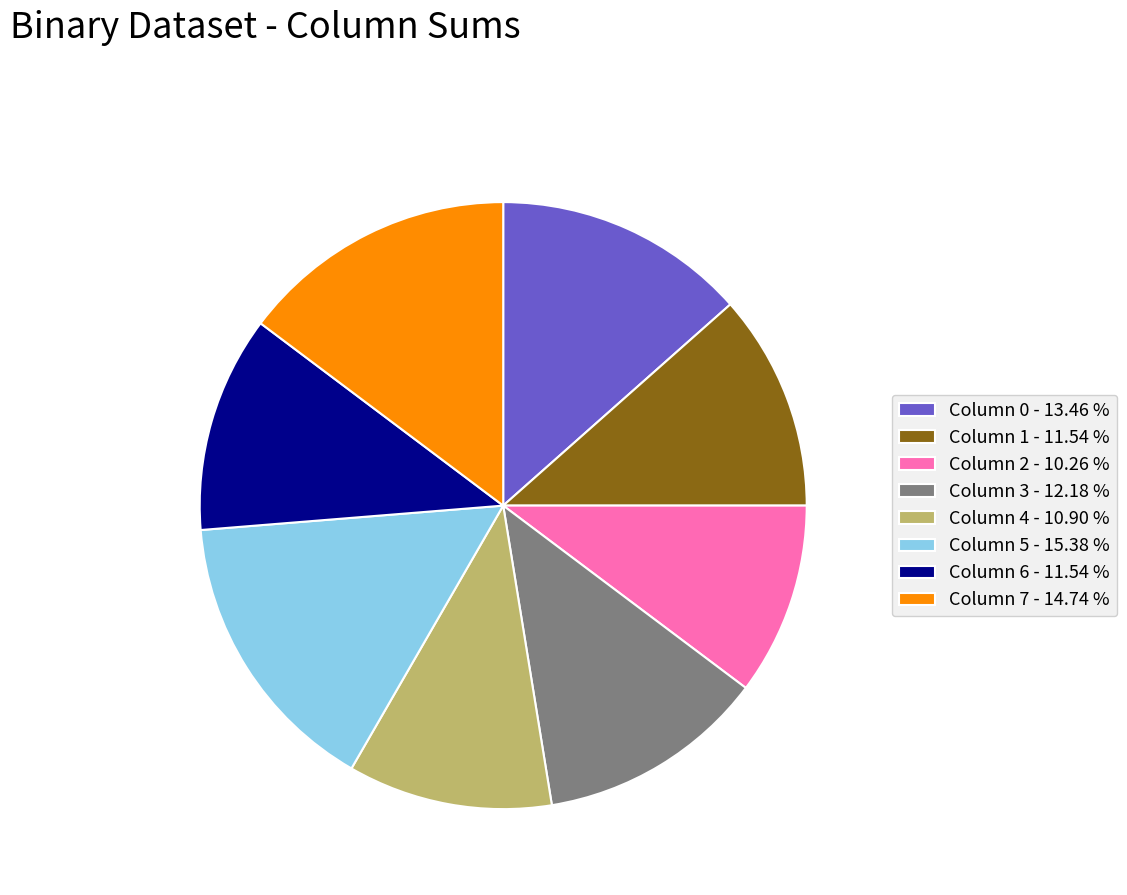

Does Column 6 - 11.54 % represent more than half of the total?

No